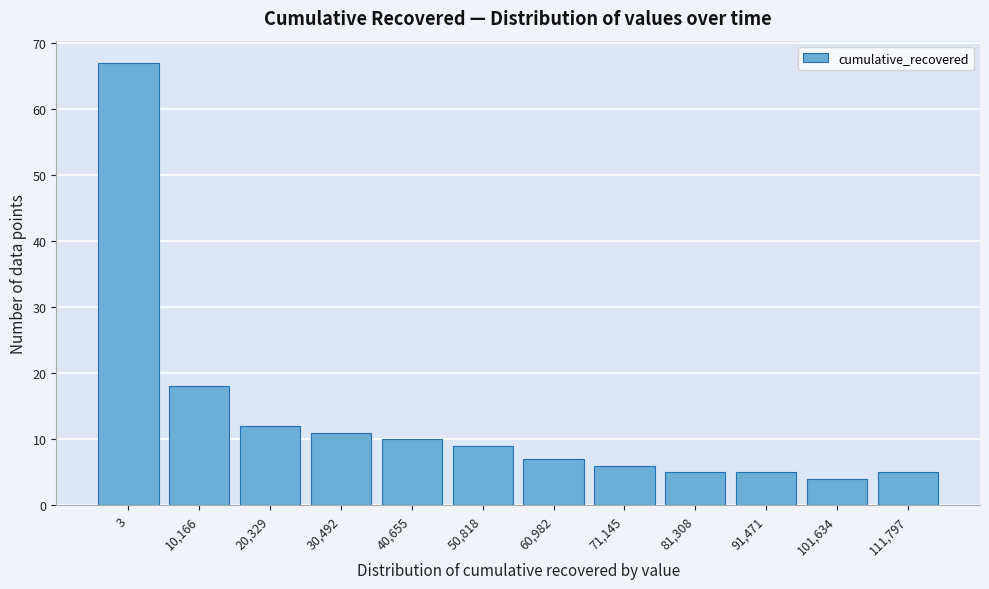

Reading left to right, transcribe all the data shown in this chart.

67	18	12	11	10	9	7	6	5	5	4	5